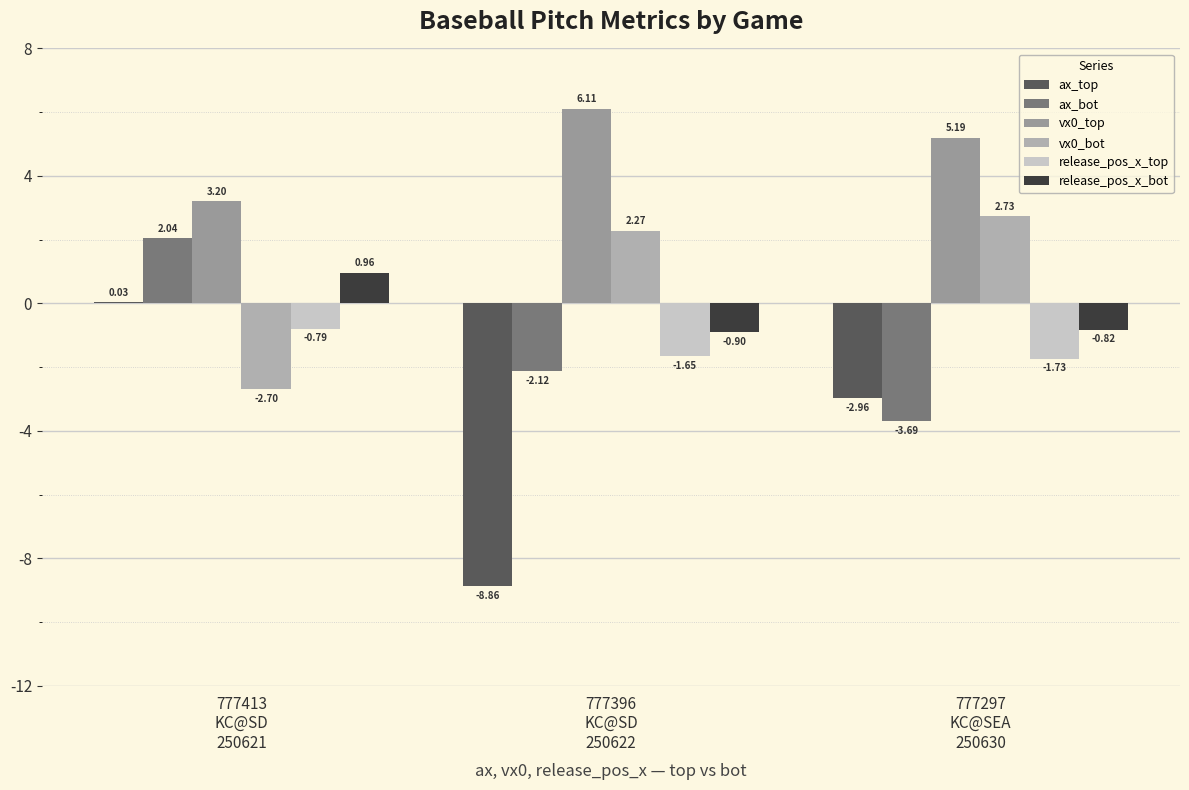

Between 777413
KC@SD
250621 and 777297
KC@SEA
250630, which is larger?

777413
KC@SD
250621